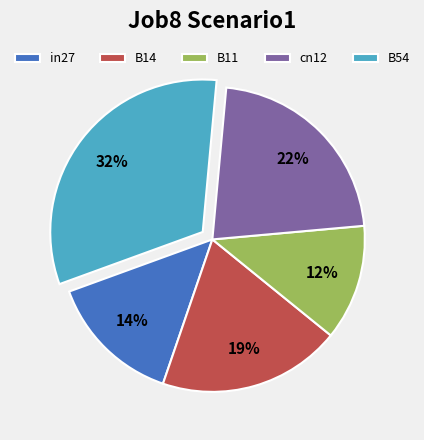

The cn12 slice represents 22% of the pie. True or false?

True